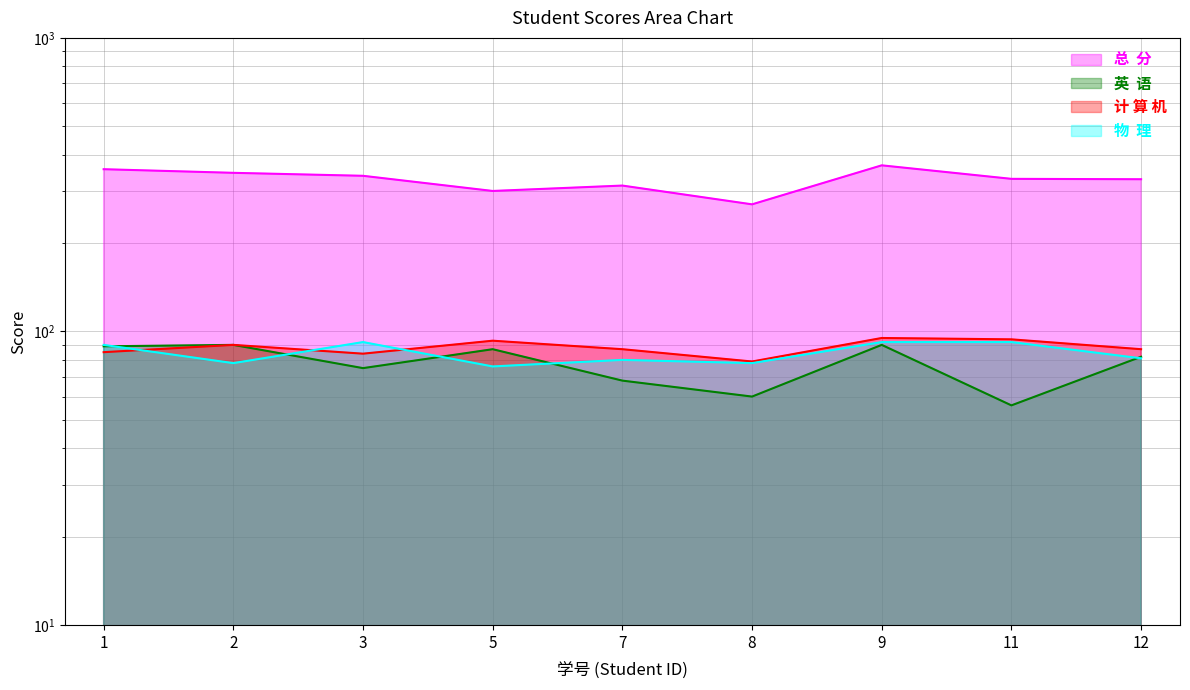

True or false: 英  语 and 总  分 cross at least once.

False